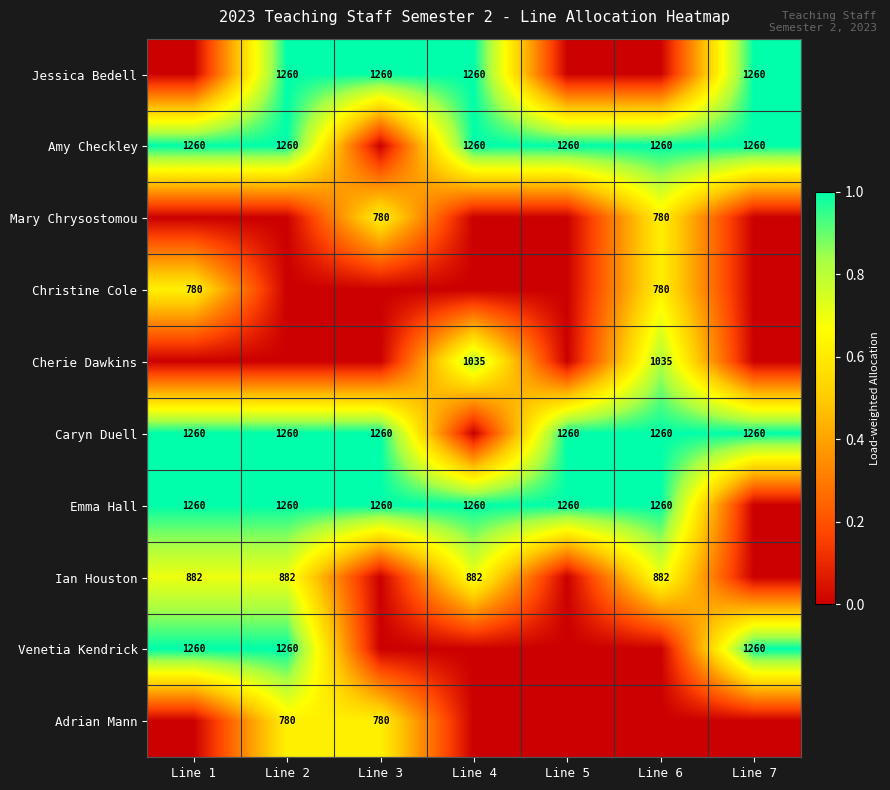

True or false: Adrian Mann has a value of 1176 at Line 2.

False